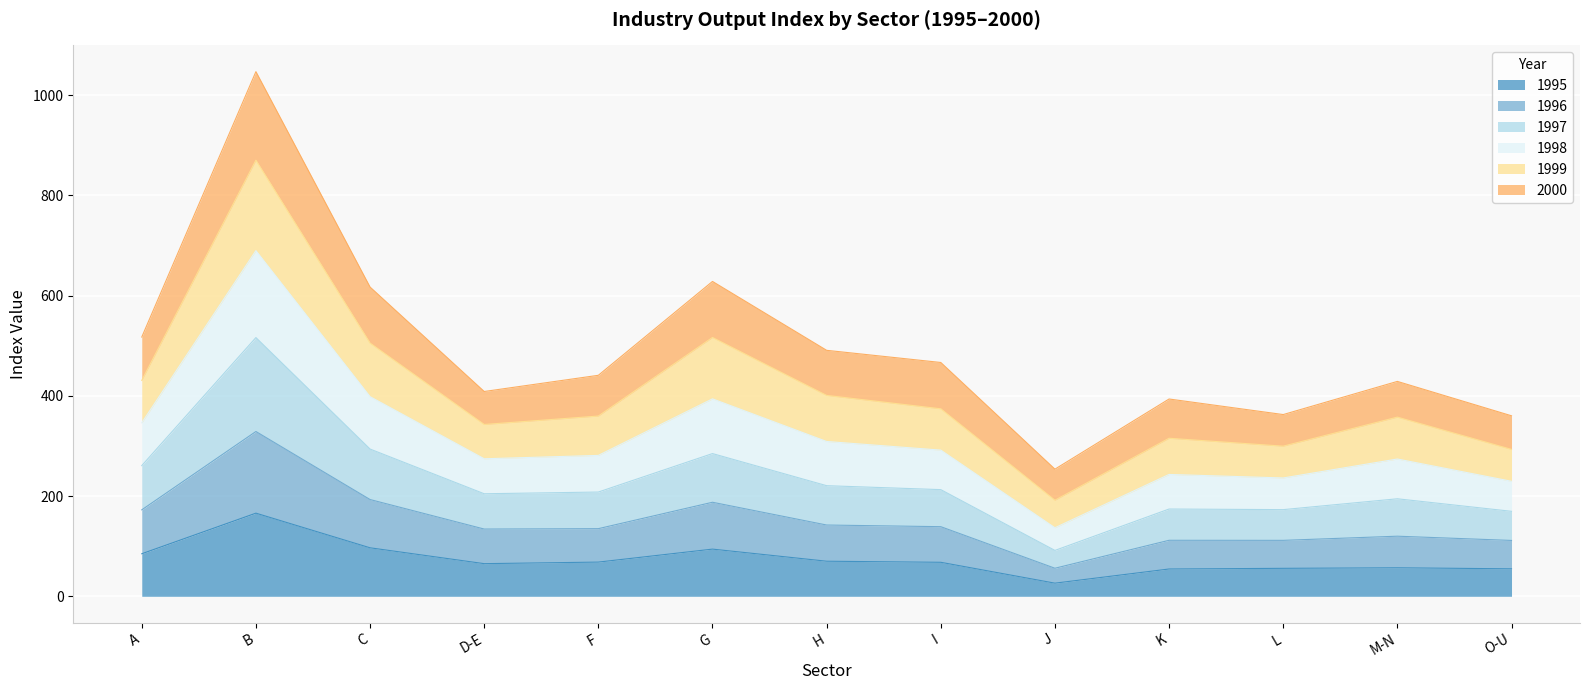

What is the total value across all series at I?

466.7